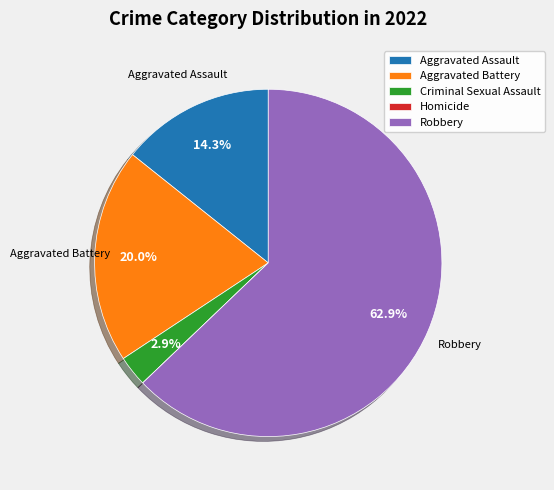

Which slice is the largest?

Robbery